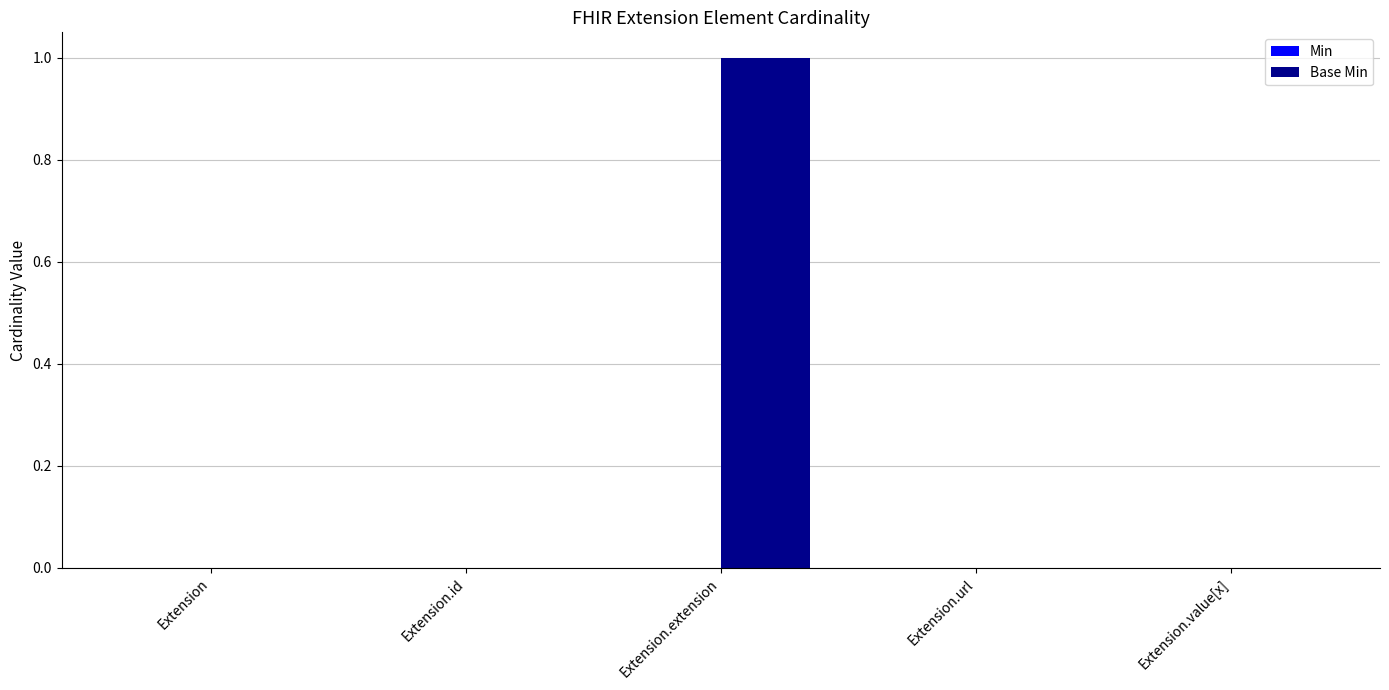

What is the change in value from Extension to Extension.extension?

+1